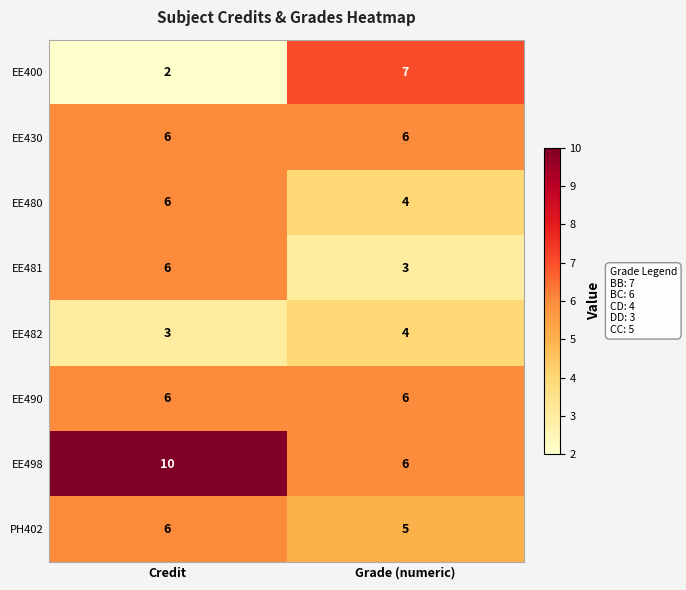

What value does the EE481 series have at Credit?

6